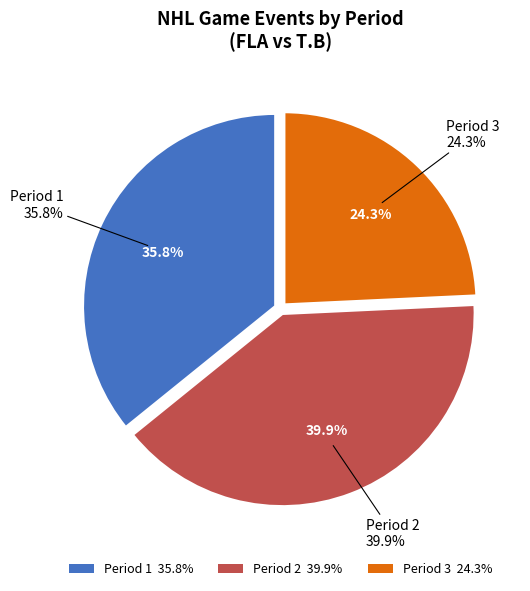

What percentage is the Period 2 slice, to the nearest percent?

40%